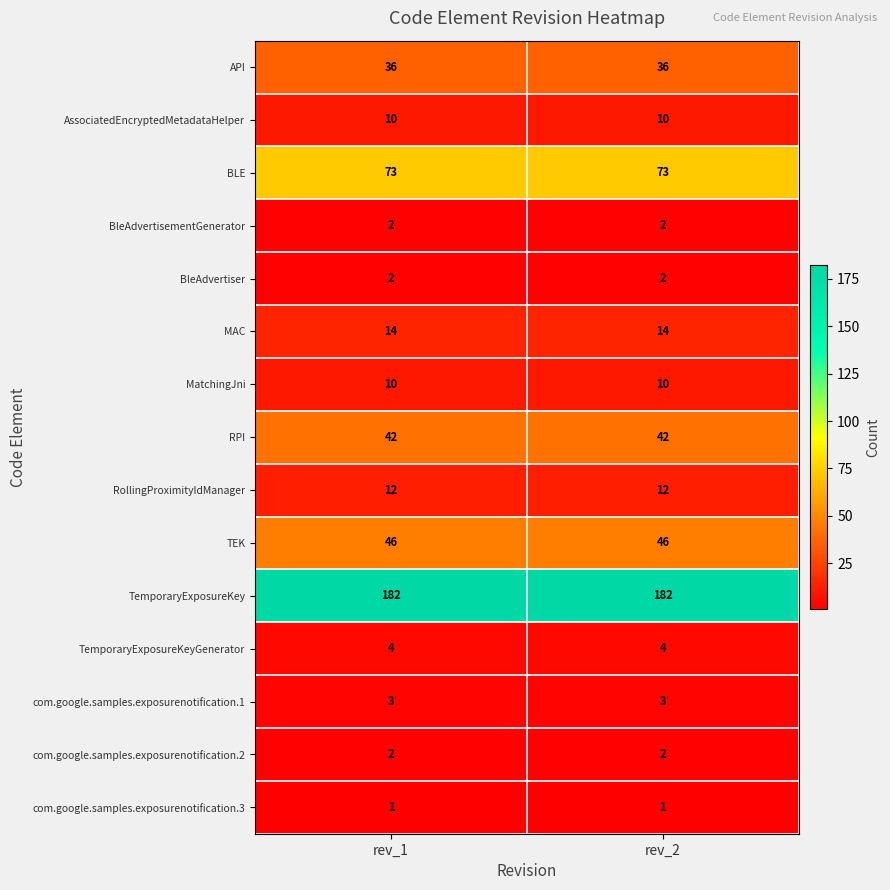

Which series has the largest total across all categories?

TemporaryExposureKey